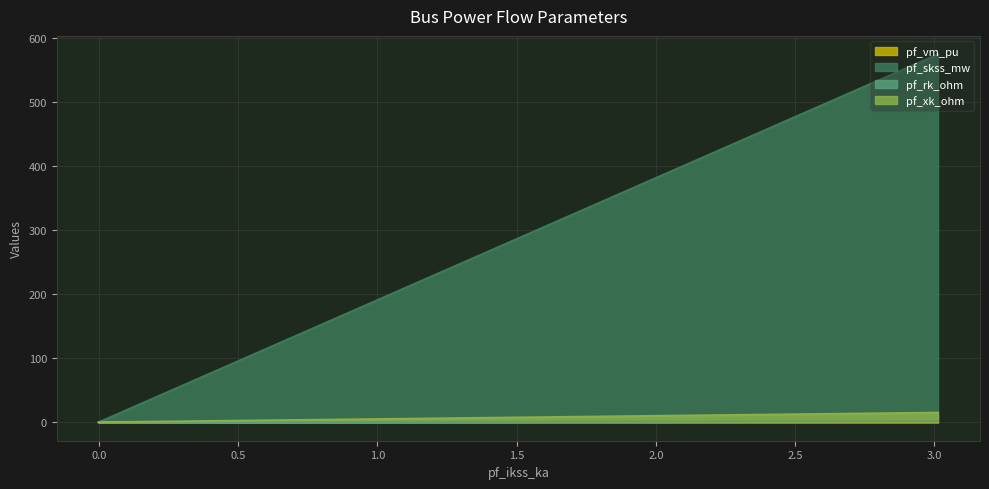

What is the approximate value of pf_xk_ohm at Bus_0?

15.0